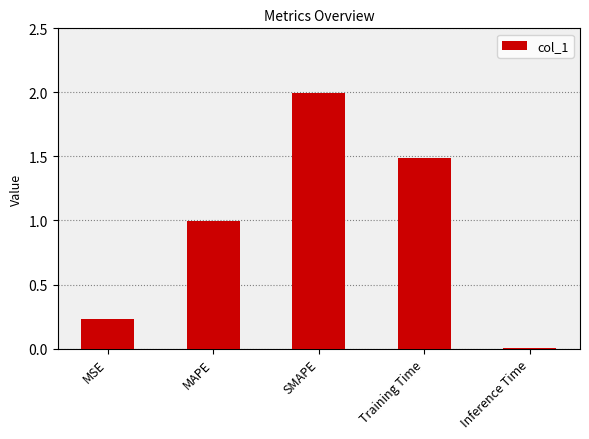

True or false: the data shows 0.1 at MSE.

False